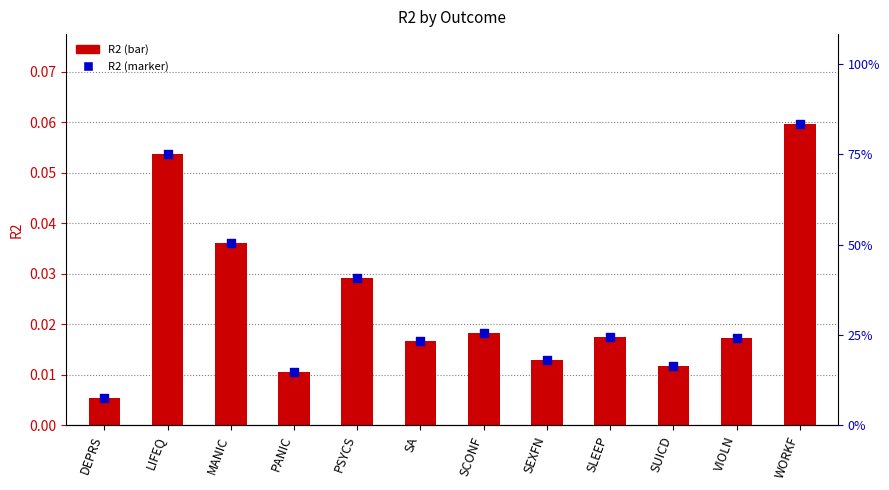

Which series has the widest spread of Y values?

R2